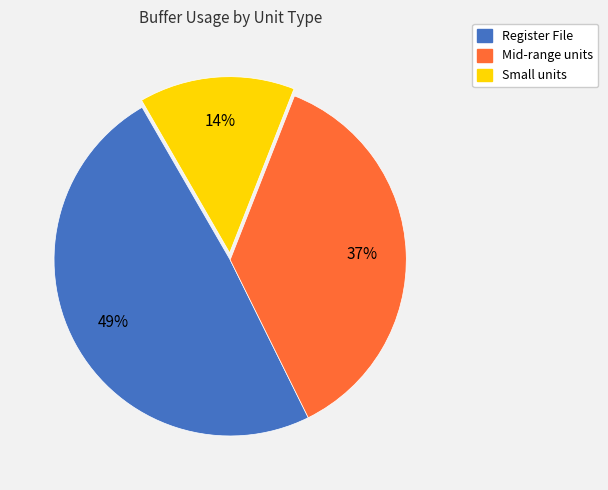

Does any single category account for the majority?

No